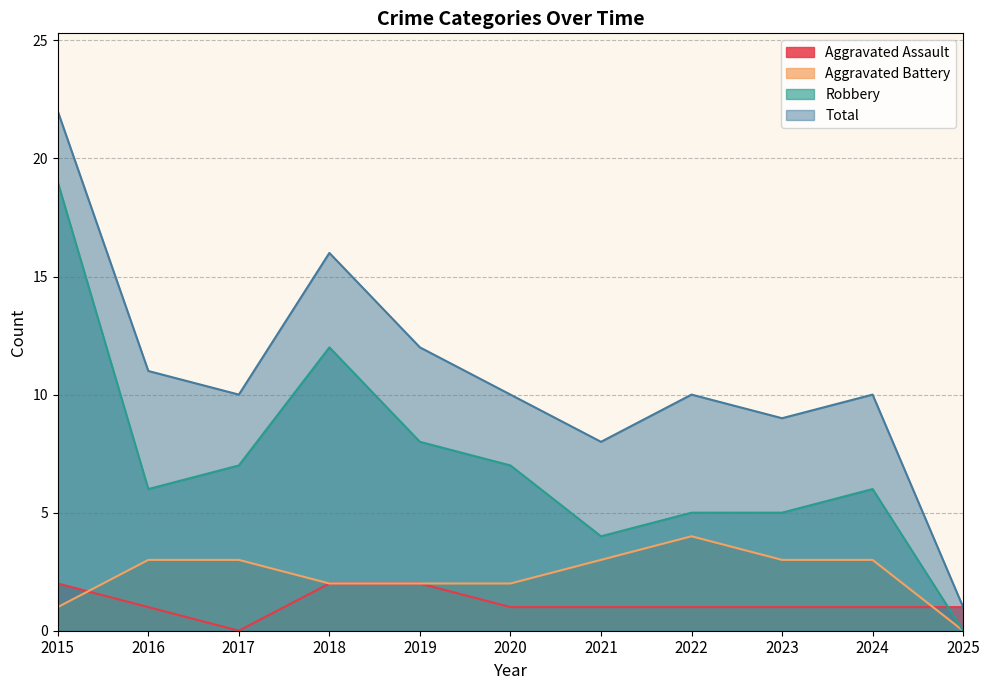

True or false: Robbery has a value of 7 at 2020.

True